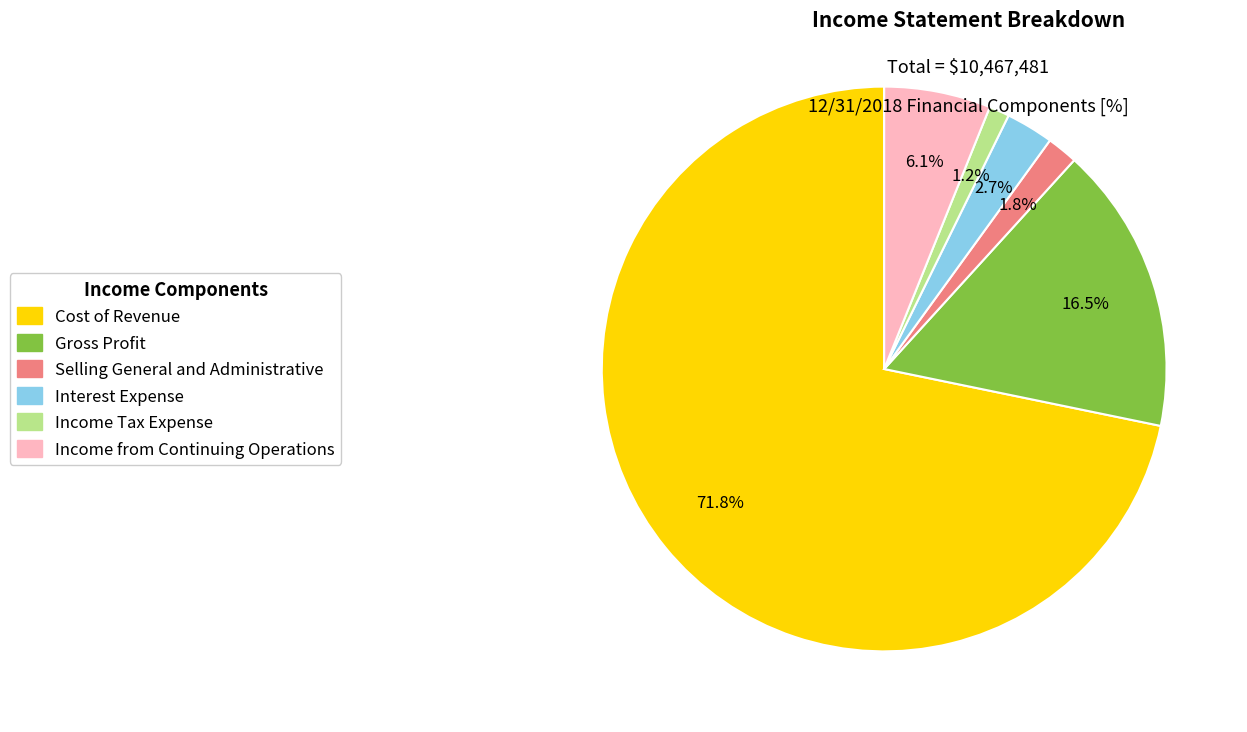

How many slices are in this pie chart?

6